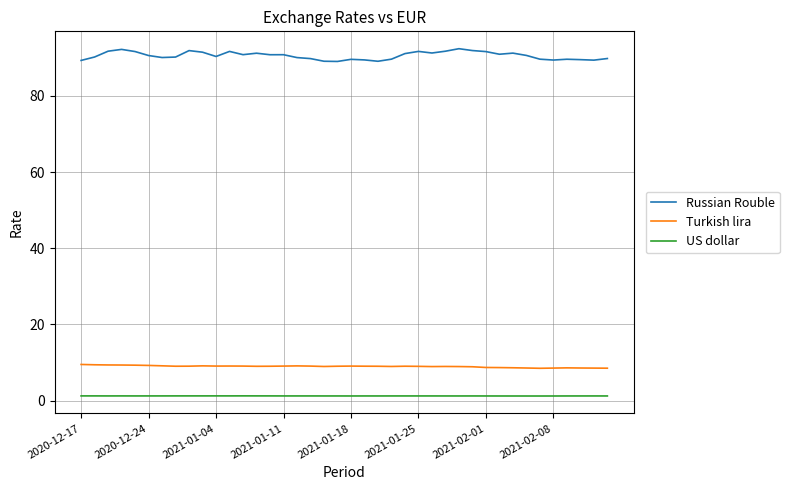

True or false: US dollar and Turkish lira intersect in this chart.

False